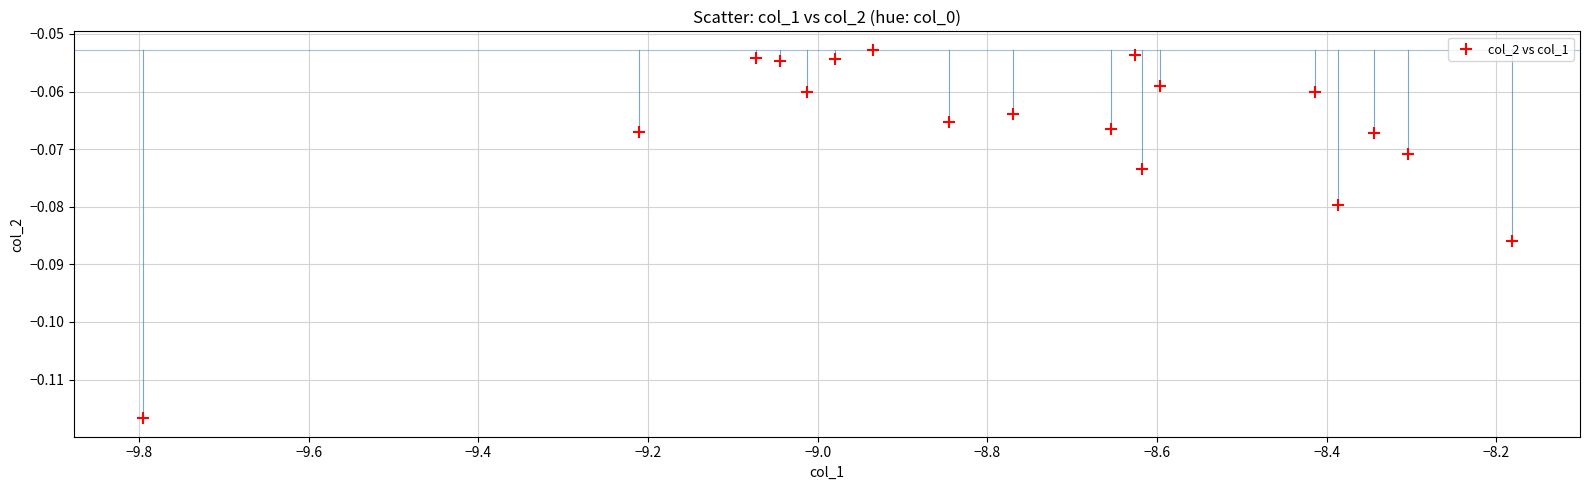

How many points are shown in the scatter plot?

18